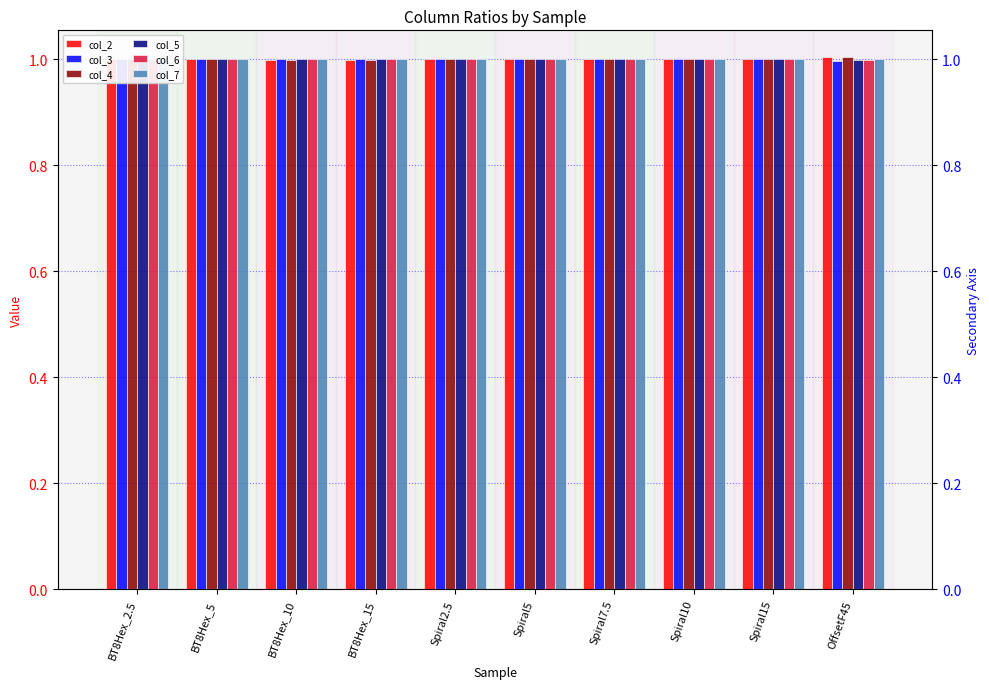

How many bars are there in total?

60